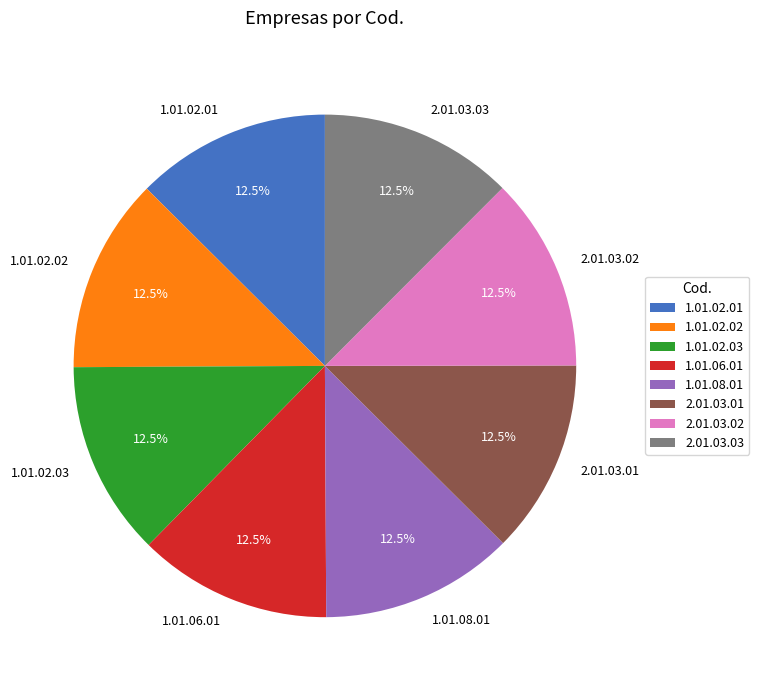

True or false: 1.01.06.01 accounts for 18% of the total.

False